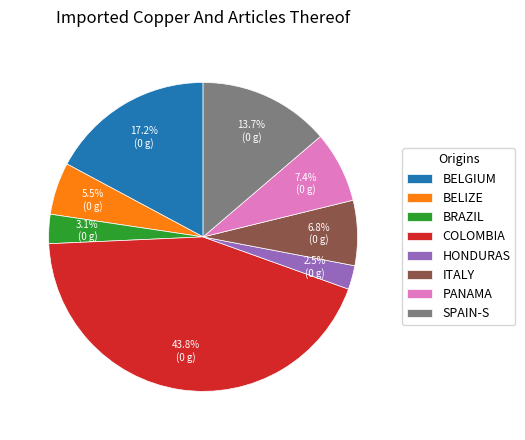

Rank the categories by value from highest to lowest.

COLOMBIA, BELGIUM, SPAIN-S, PANAMA, ITALY, BELIZE, BRAZIL, HONDURAS